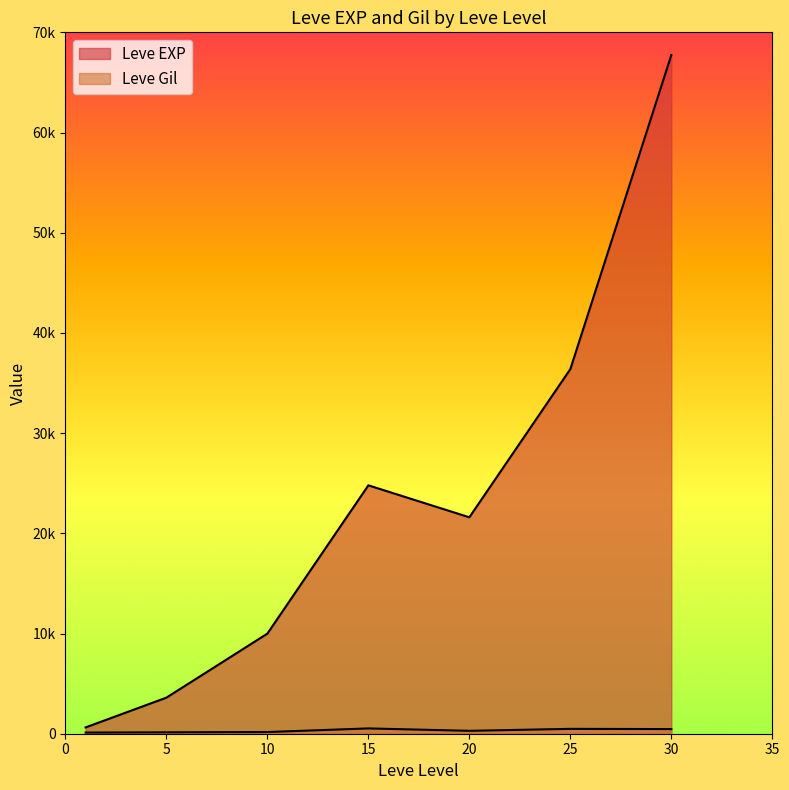

Which series changed the most between 15 and 20?

Leve EXP